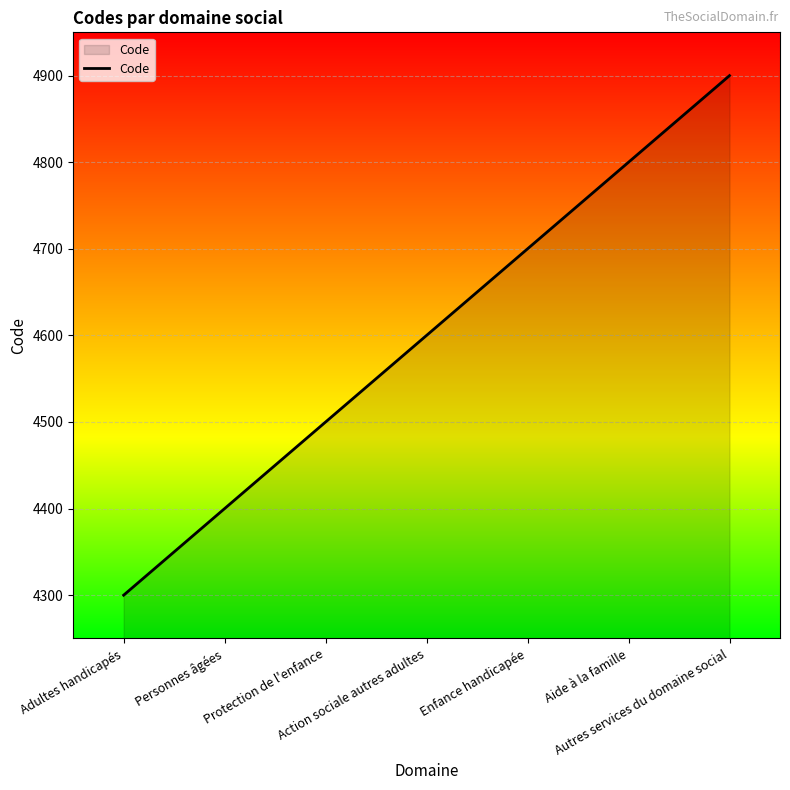

True or false: the data has more than 0 interior local peaks.

False